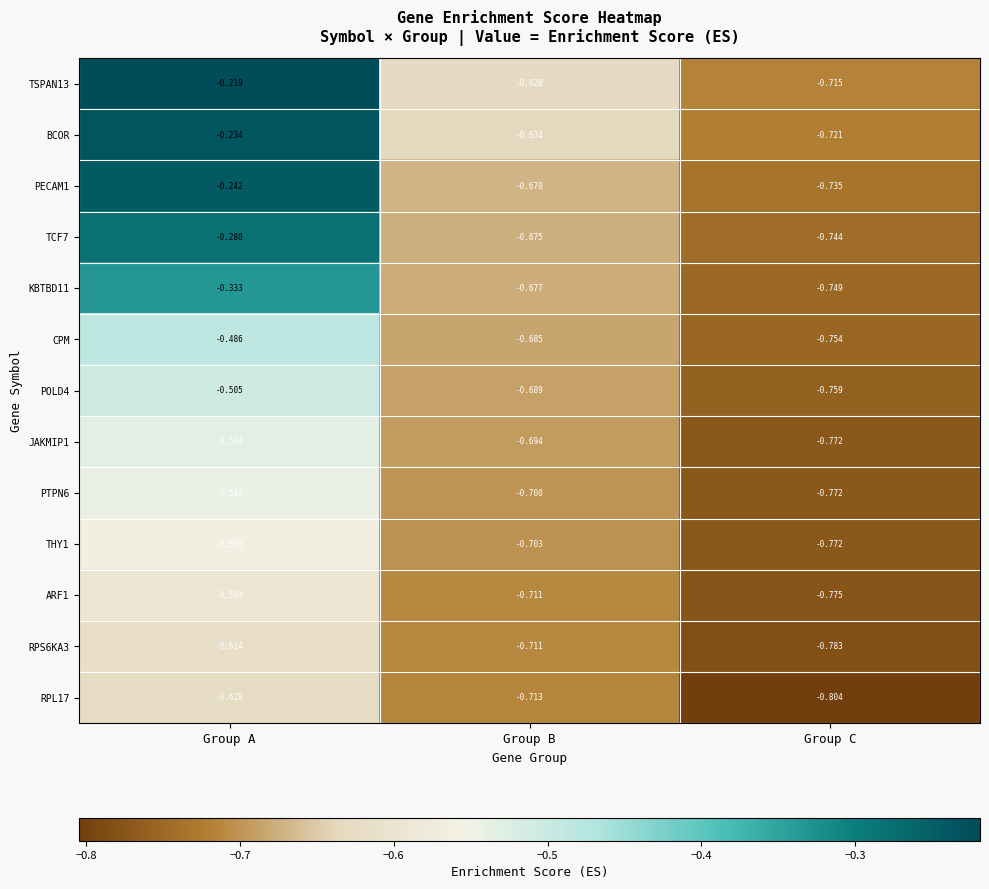

Which category has the highest value in the RPL17 series?

Group A